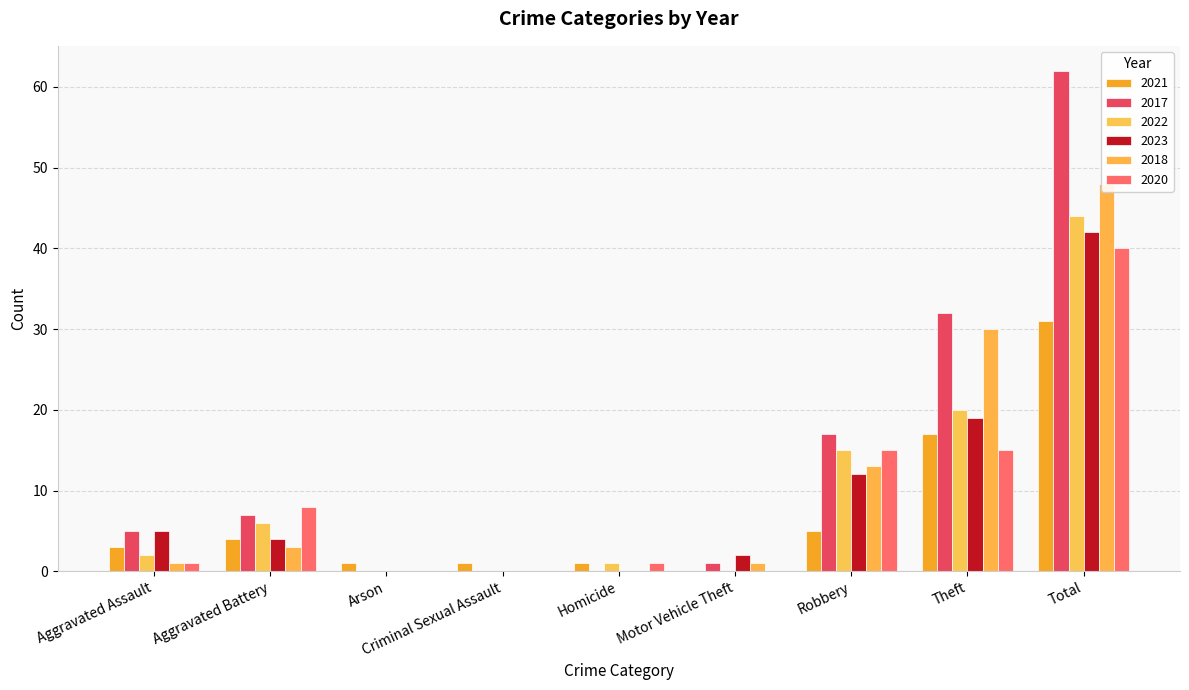

How many bars are there in each group?

6